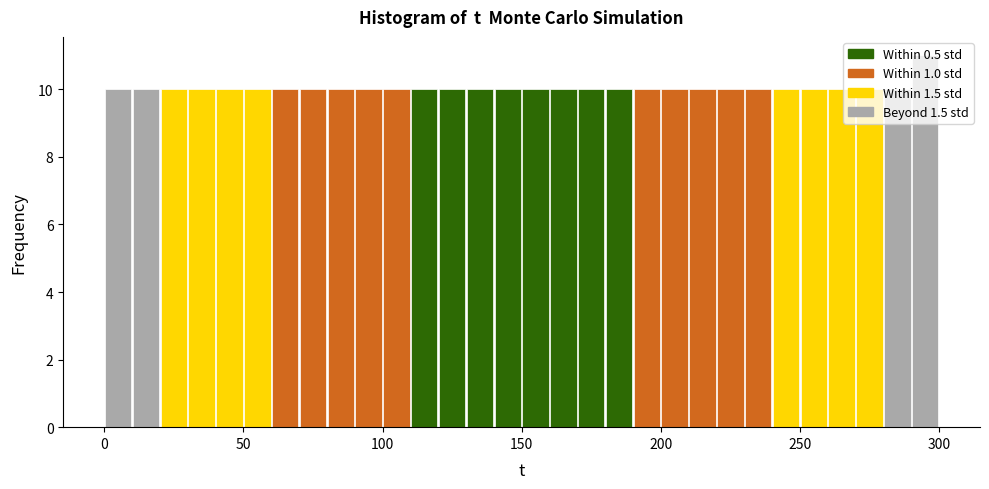

Read against the x-axis, roughly where is the centre of the tallest bar?

295